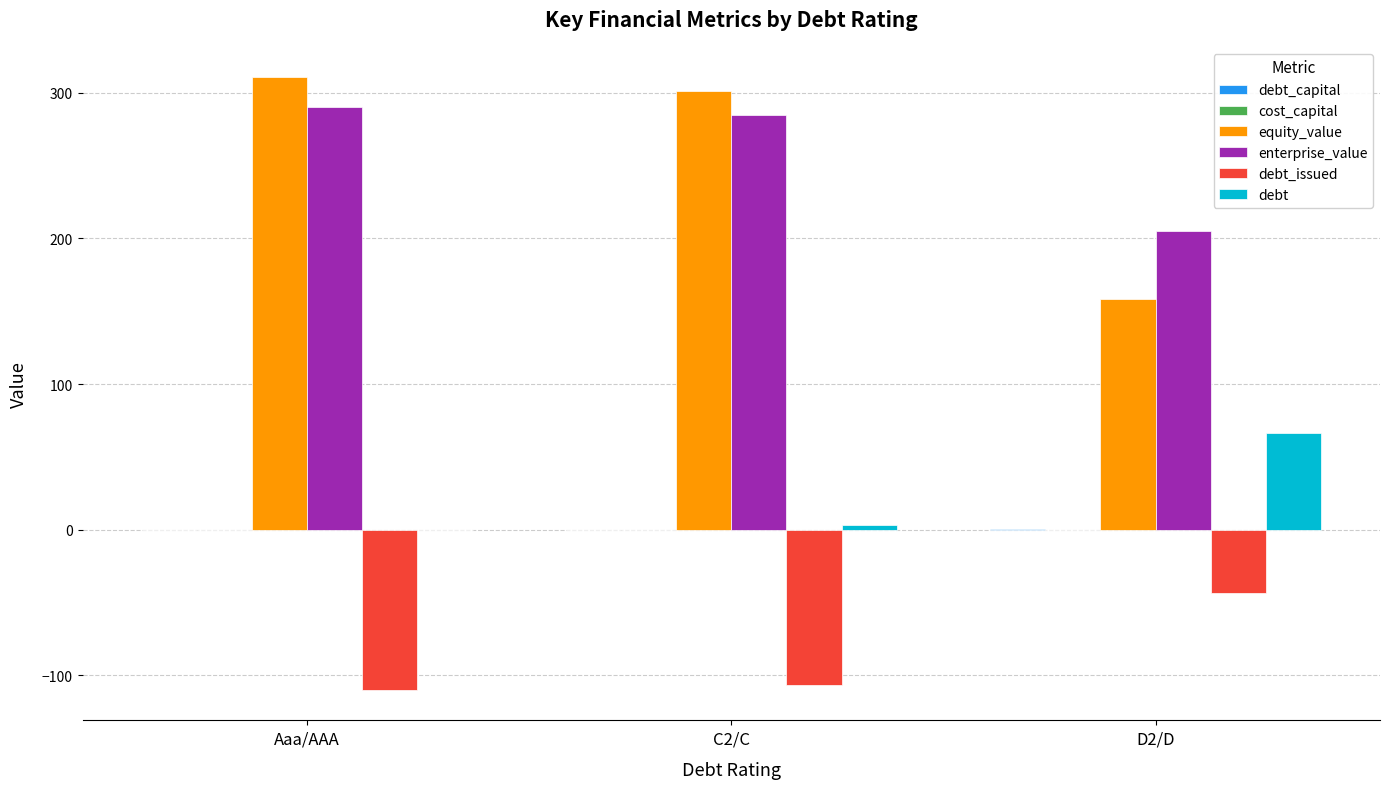

Which category has the highest value across all series?

Aaa/AAA